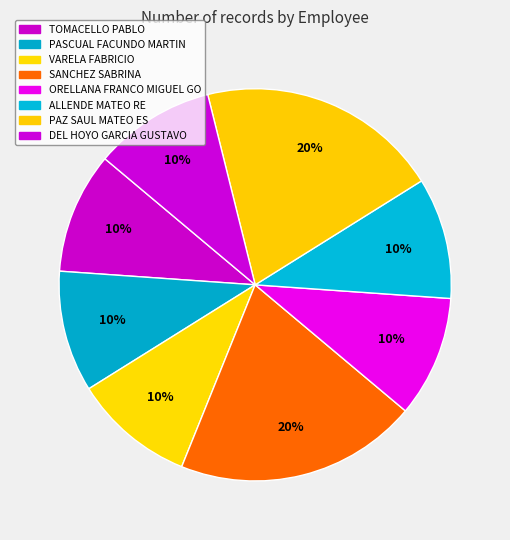

Is there a majority slice in this chart?

No